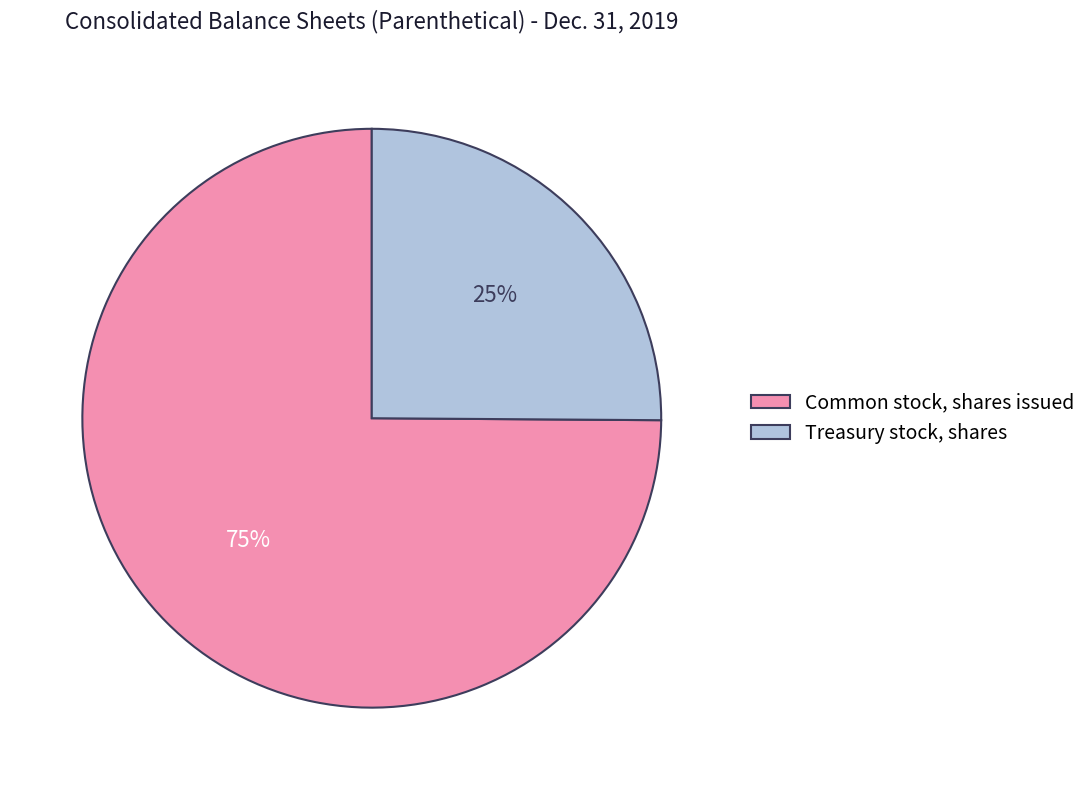

Is it true that Common stock, shares issued is 61% of the pie?

False